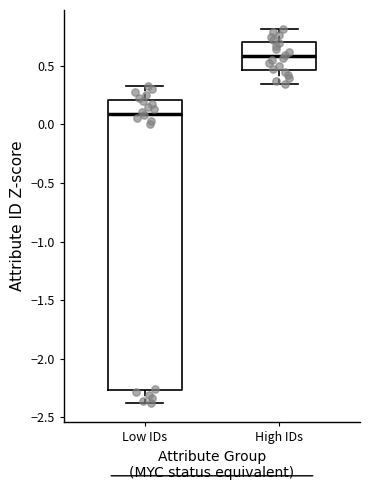

Which box's median line is the lowest?

Low IDs